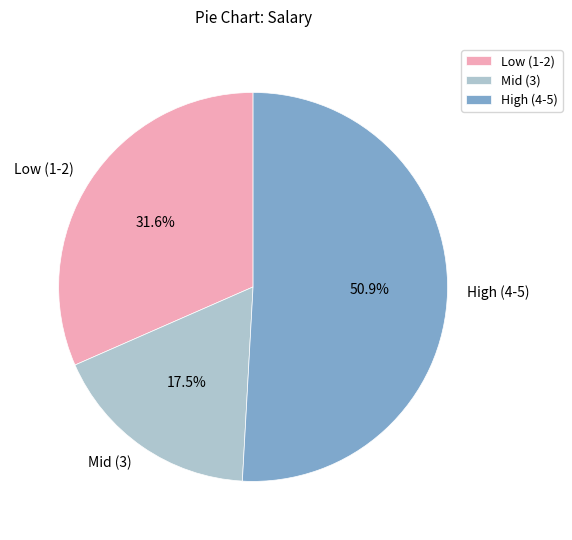

Which slice is the smallest?

Mid (3)